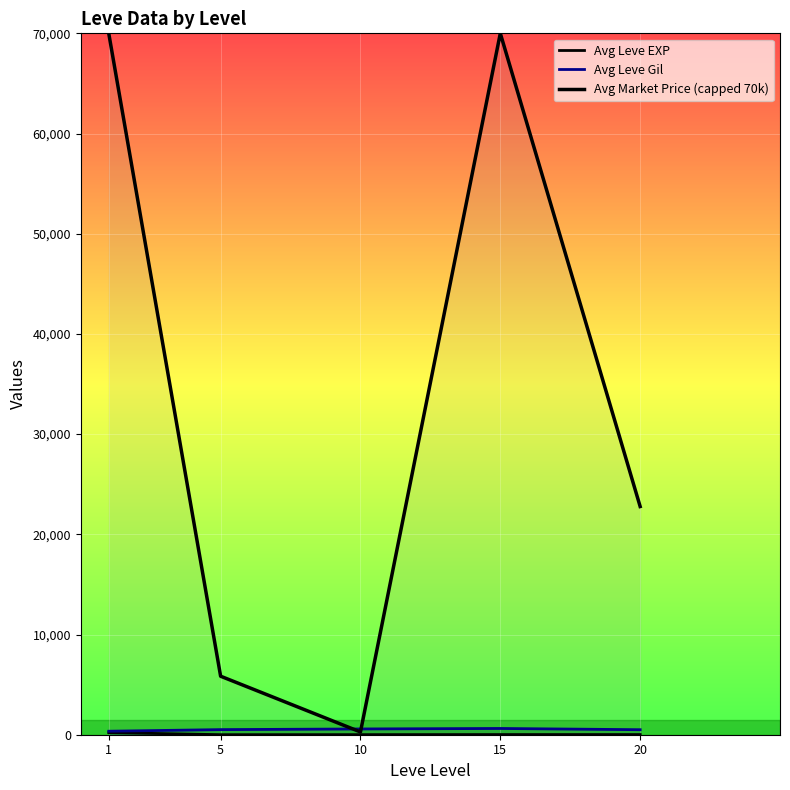

At which category does Avg Leve EXP reach its first local peak?

15